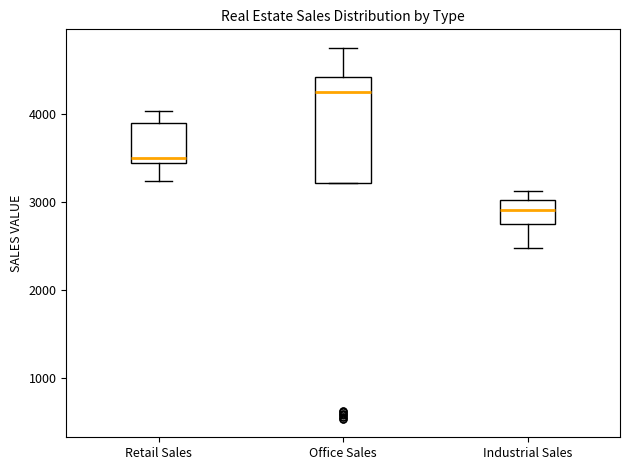

Where is the lower edge of the box for Retail Sales on the y-axis? The values are not printed on the chart, so give them approximately, as read against the axis.

3400